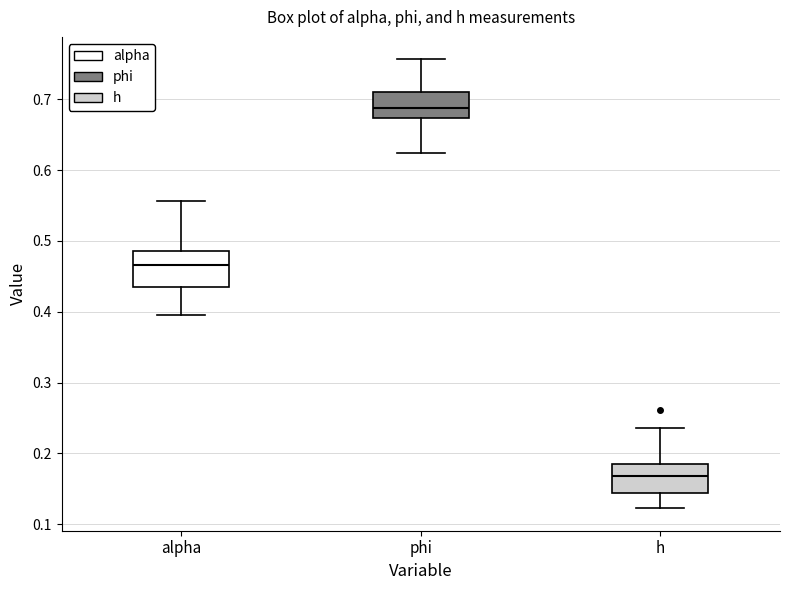

Which box's median line is the lowest?

h